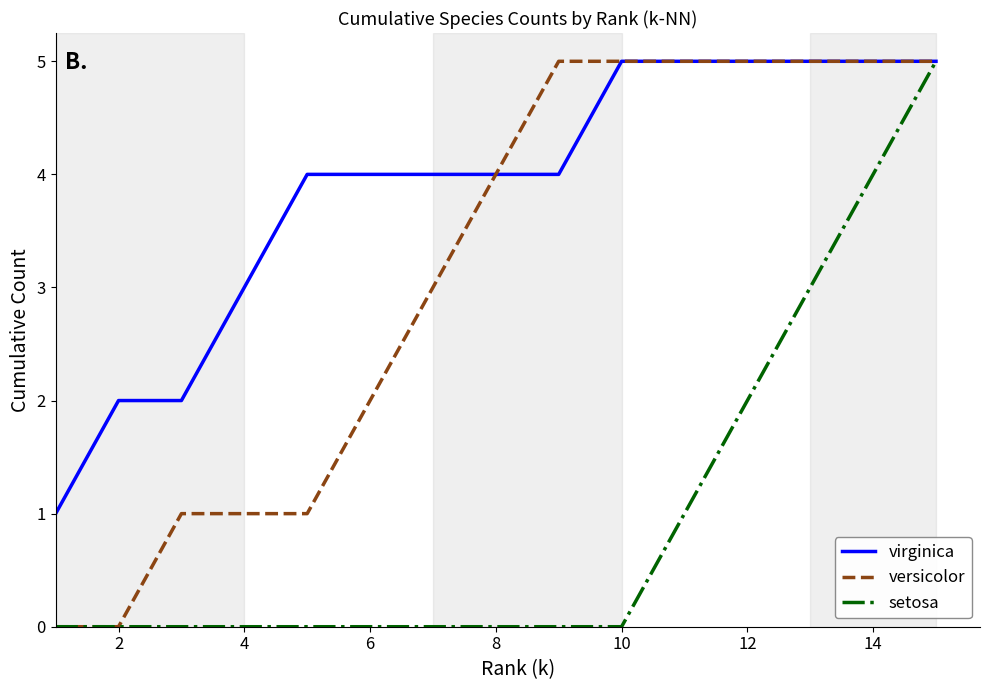

Which series has the largest total across all categories?

virginica